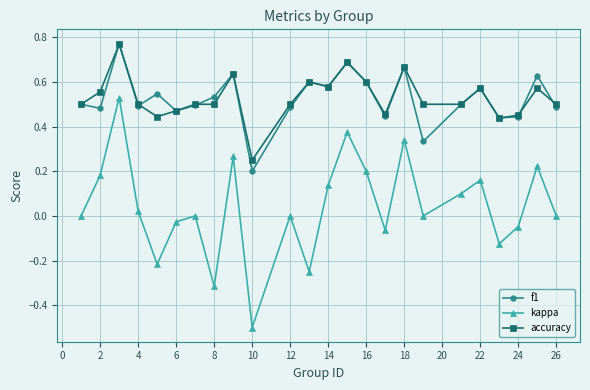

True or false: f1 and kappa cross at least once.

False